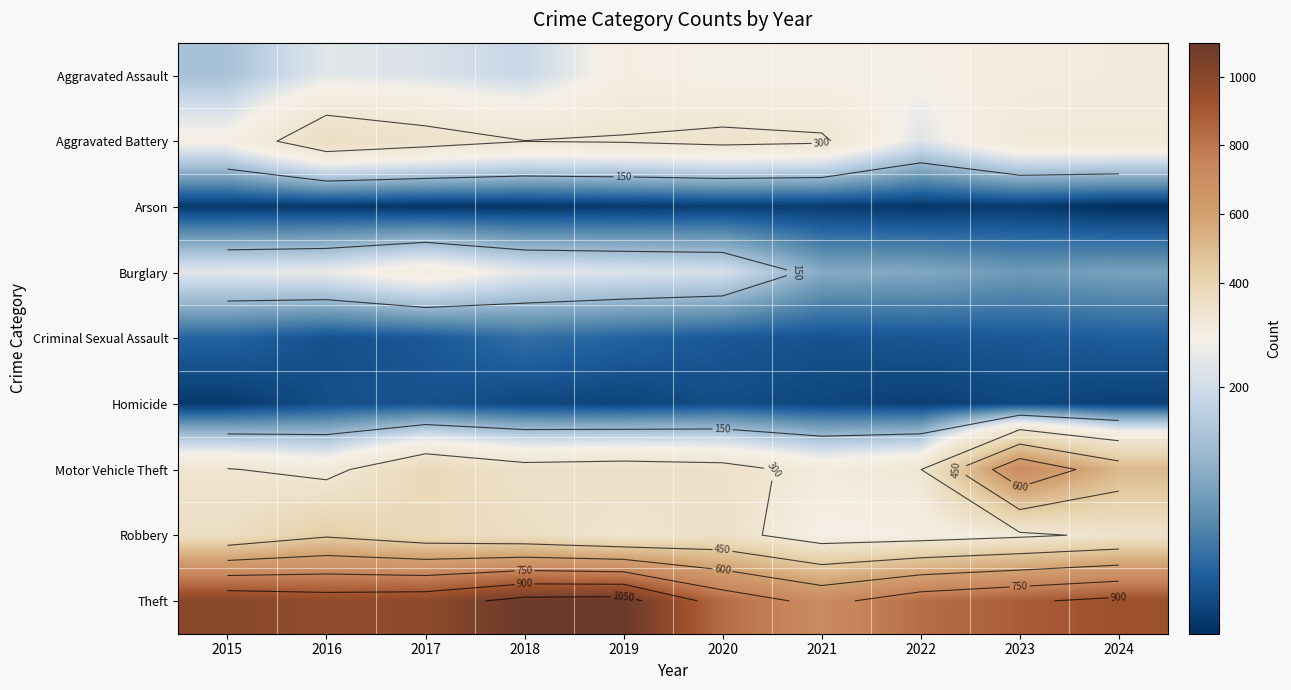

Is it true that Aggravated Battery equals 189 at 2017?

False